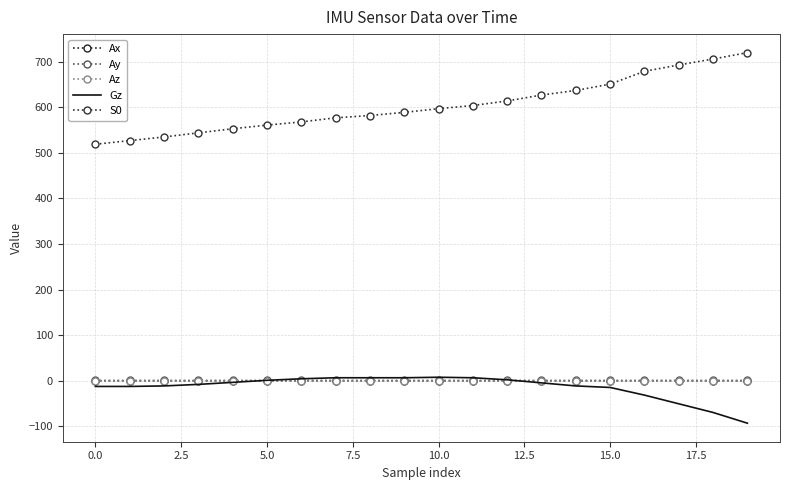

At which category does the chart reach its minimum across all series?

19